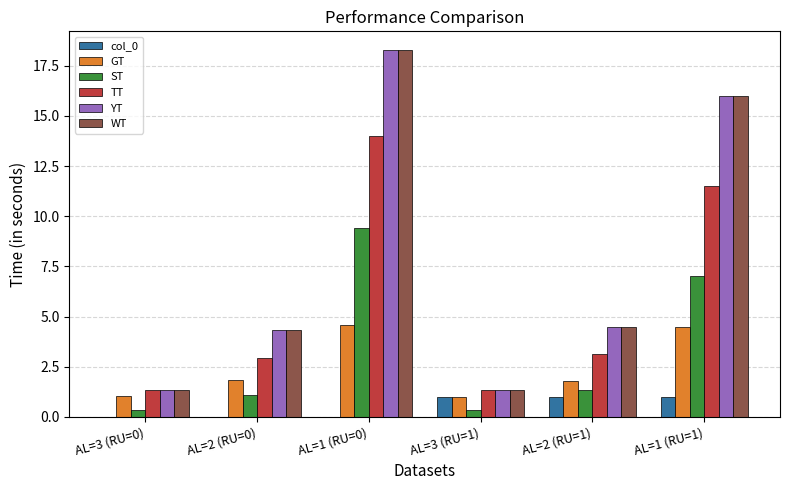

The YT series shows 2.0 at AL=2 (RU=1). True or false?

False